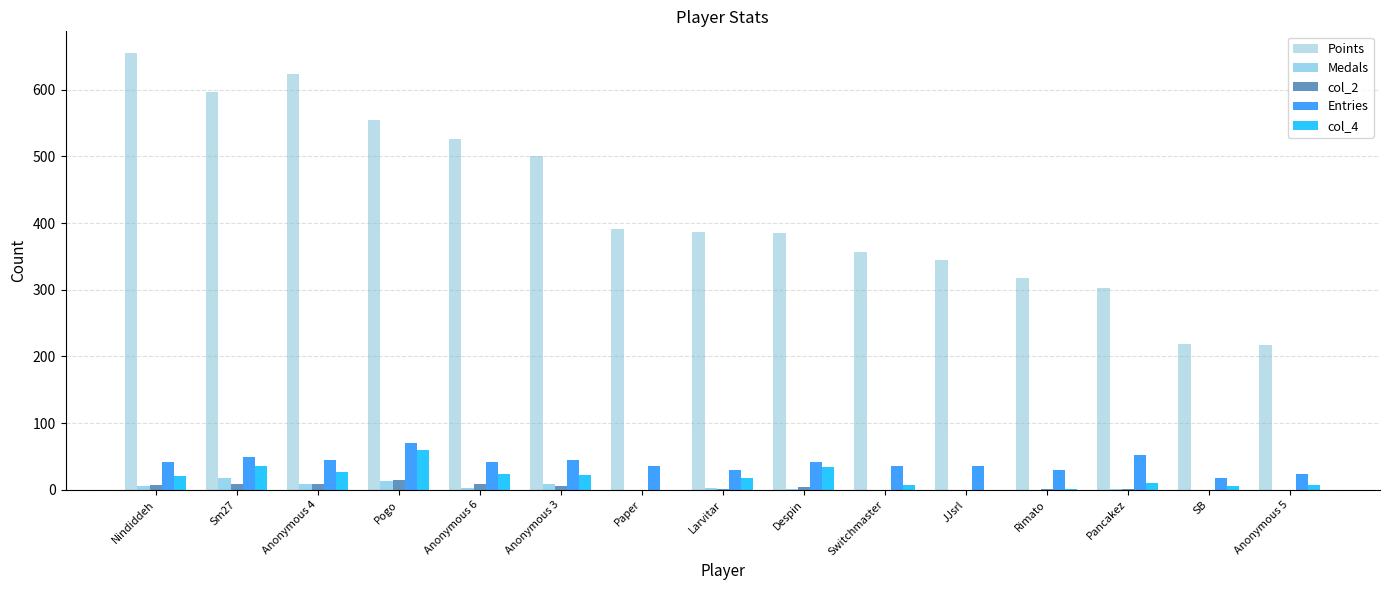

Where does the col_2 series first go above 1?

Nindiddeh